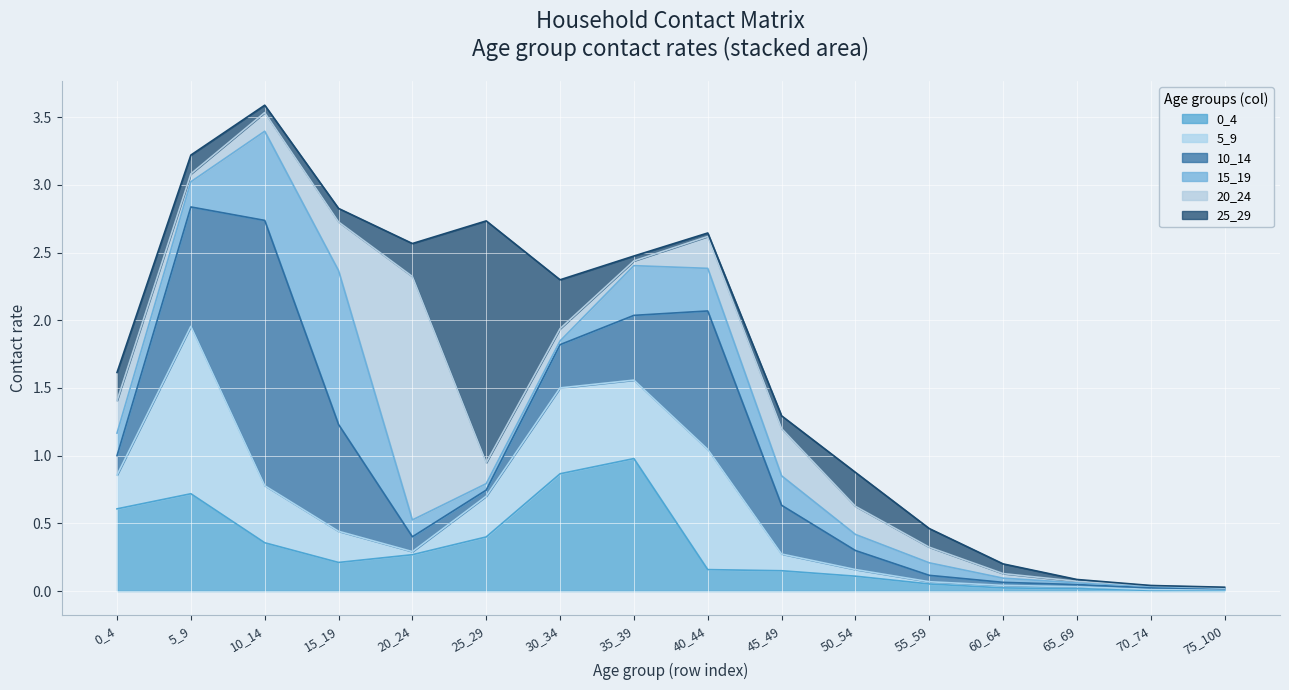

What is the sum of all 5_9 values?

4.8